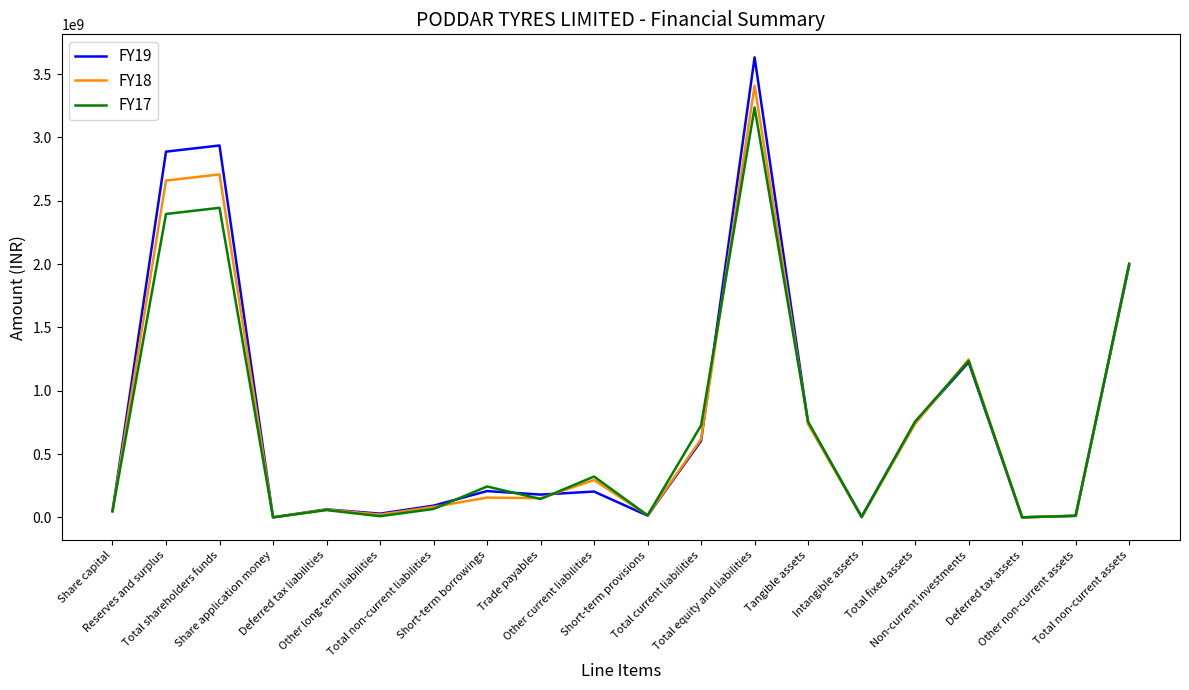

What is the greatest value displayed?

3632291930